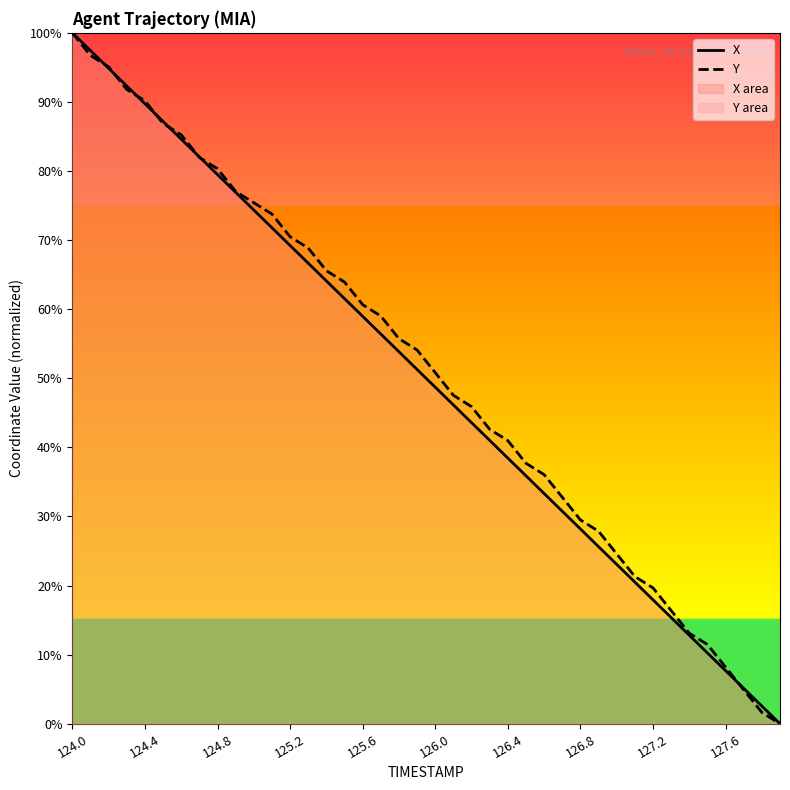

How many lines are shown in the chart?

2